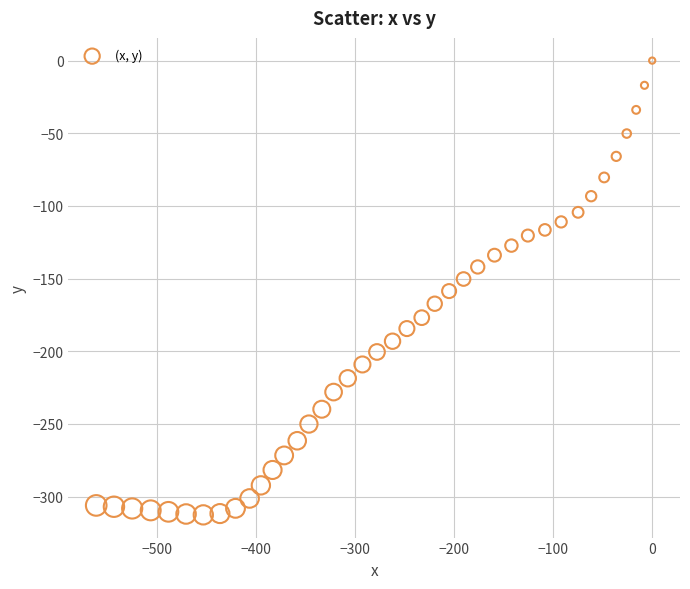

What is the range of Y values (max minus min)?

312.6